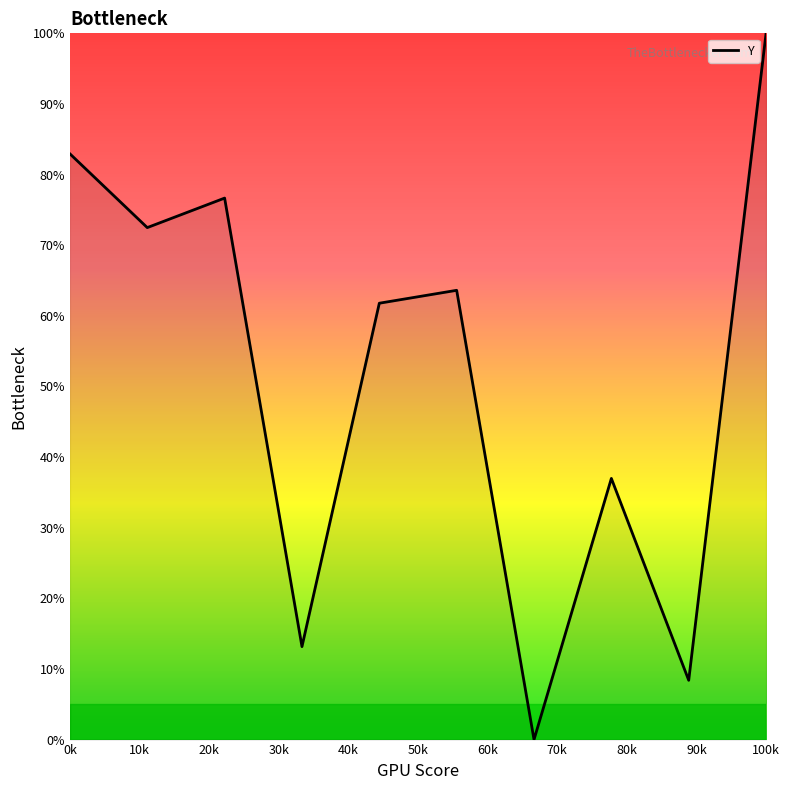

What is the difference between the maximum and minimum values?

100.0